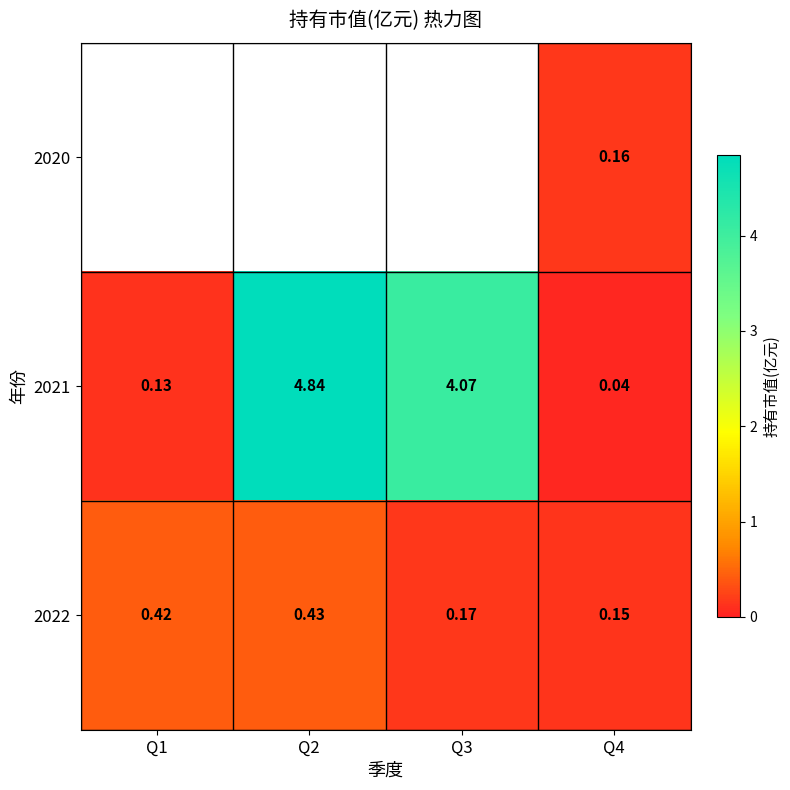

At which label does 2021 reach its peak?

Q2